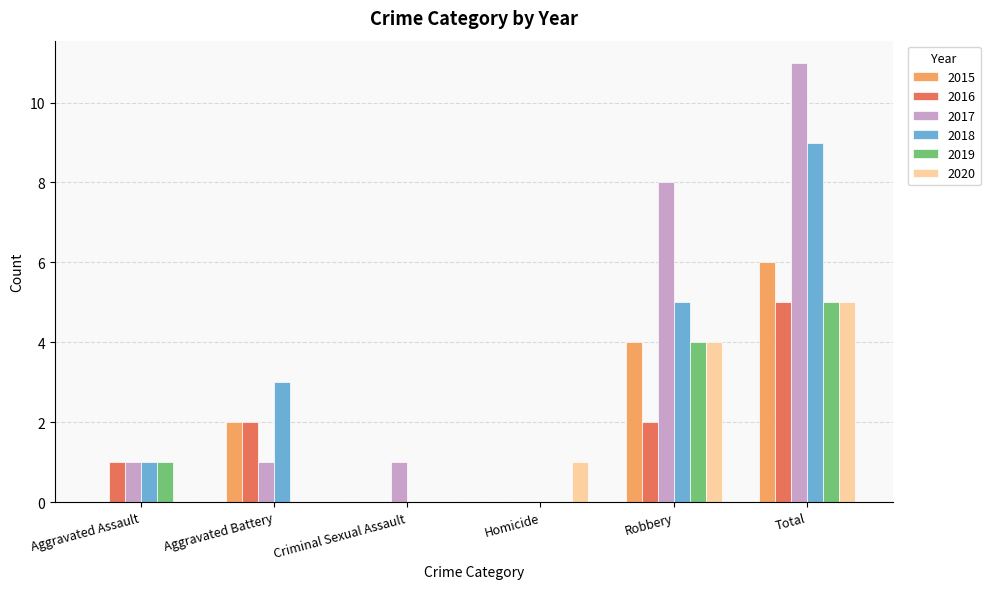

Reading left to right, extract all data points from this chart.

2015: 0	2	0	0	4	6
2016: 1	2	0	0	2	5
2017: 1	1	1	0	8	11
2018: 1	3	0	0	5	9
2019: 1	0	0	0	4	5
2020: 0	0	0	1	4	5